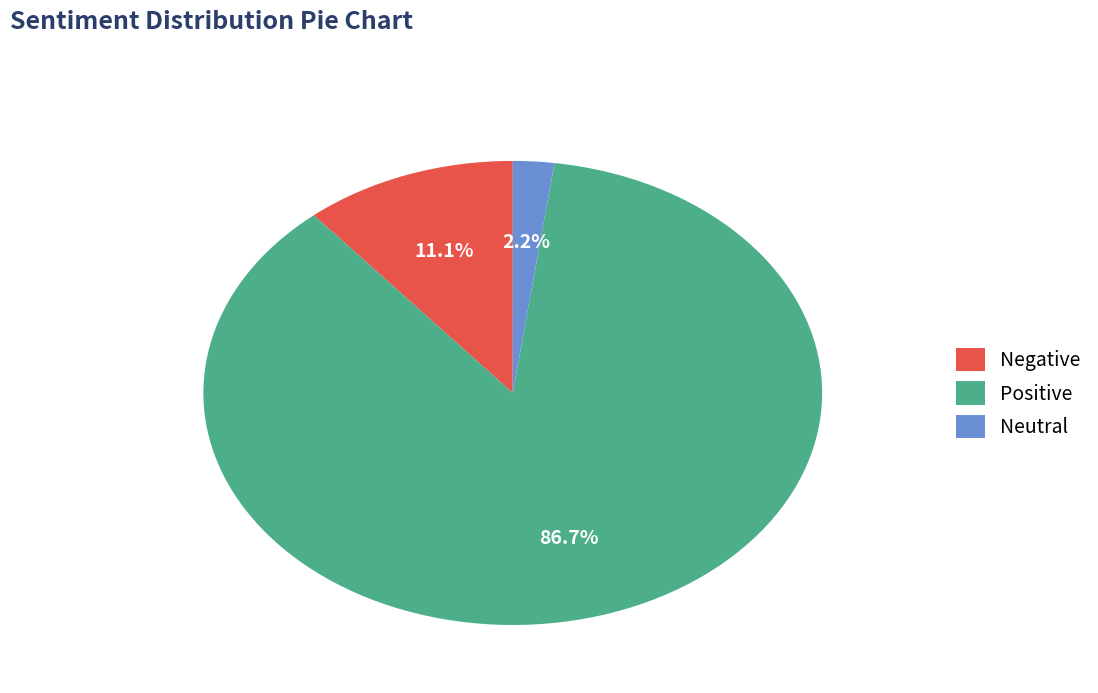

What is the total percentage of Negative and Positive?

97.8%